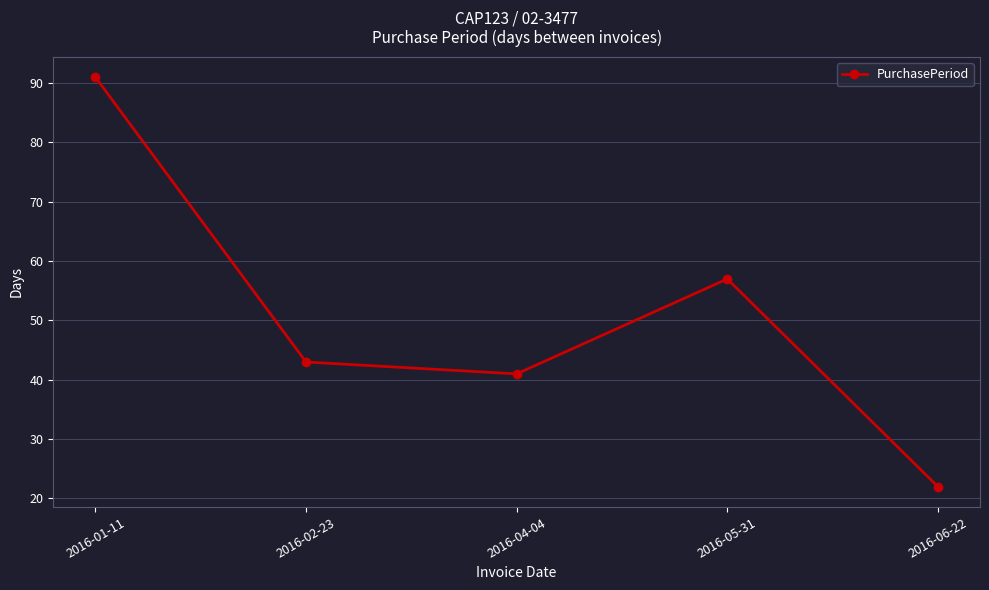

At which category does the chart reach its peak across all series?

2016-01-11